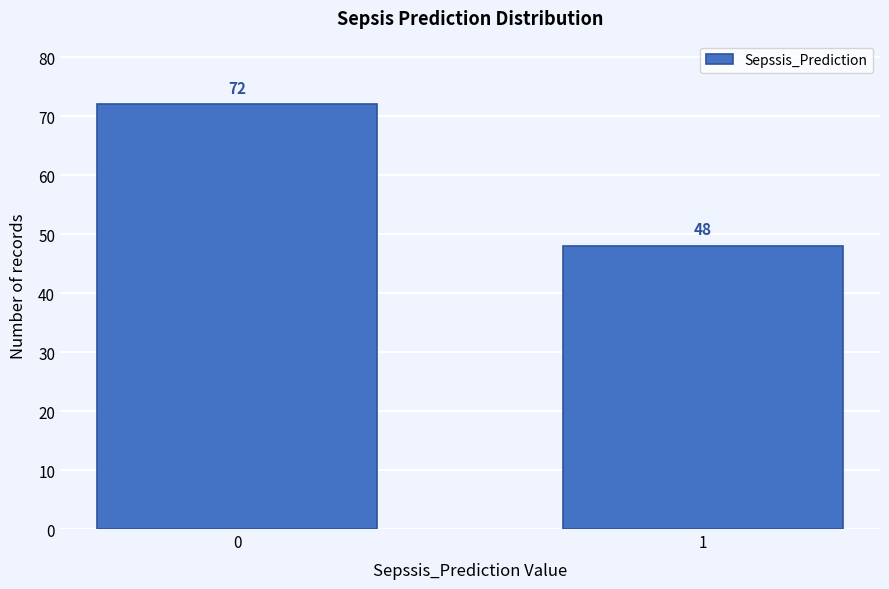

Reading left to right, transcribe all the data shown in this chart.

72	48